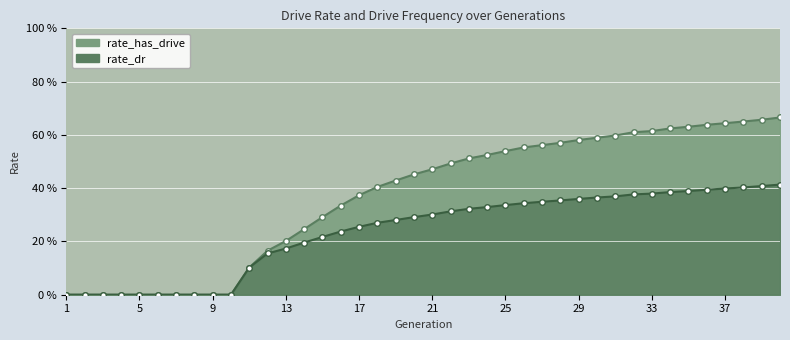

The value of rate_has_drive at 15 is 0.5. True or false?

False